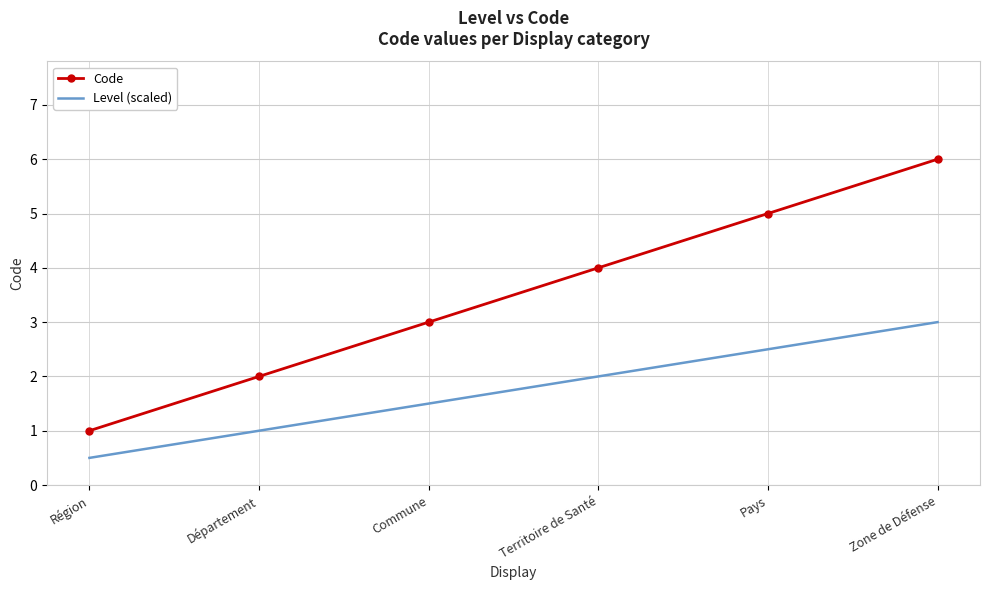

Reading left to right, extract all data points from this chart.

Code: 1.0	2.0	3.0	4.0	5.0	6.0
Level (scaled): 0.5	1.0	1.5	2.0	2.5	3.0